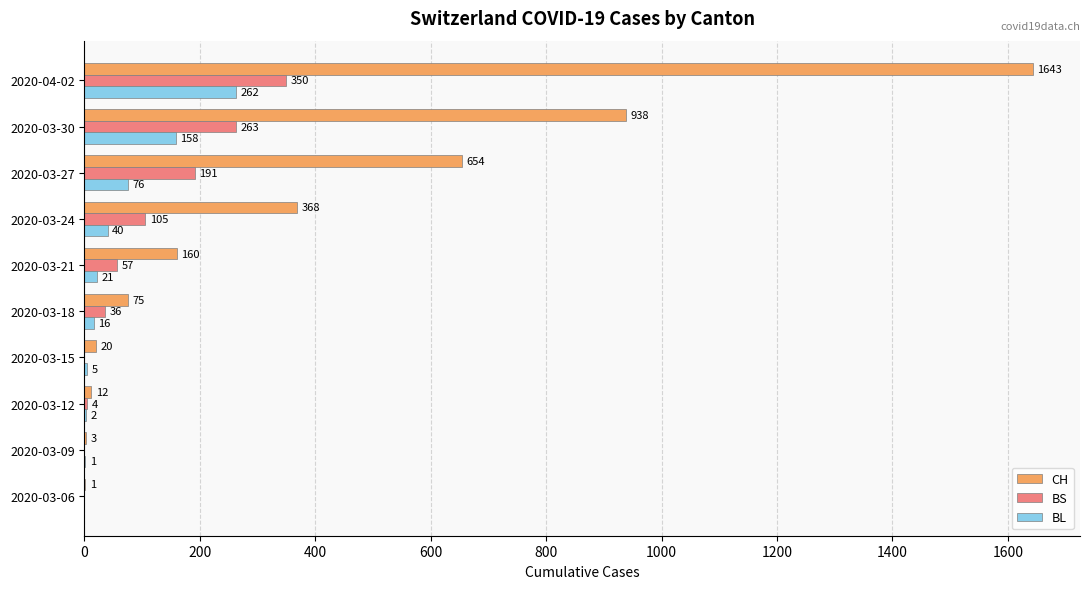

Which series has the widest spread of values?

CH